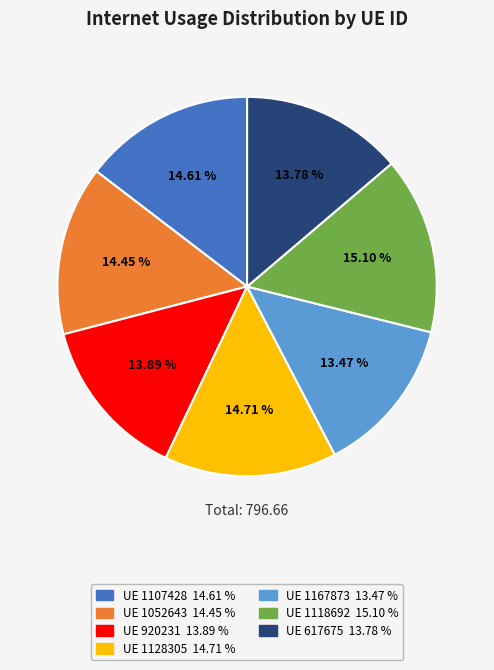

Is there a majority slice in this chart?

No